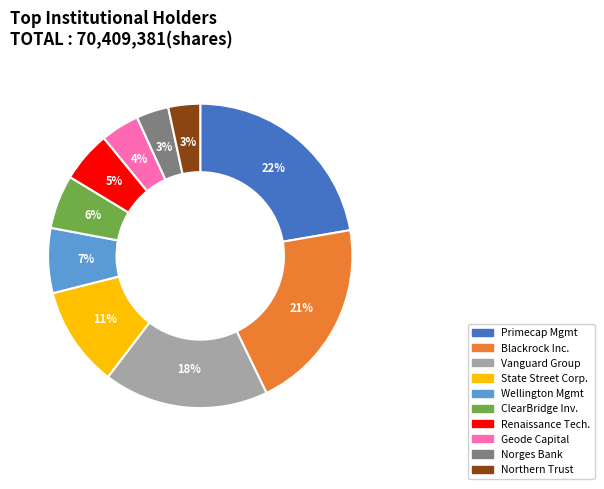

To the nearest percent, what is the average slice percentage?

10%